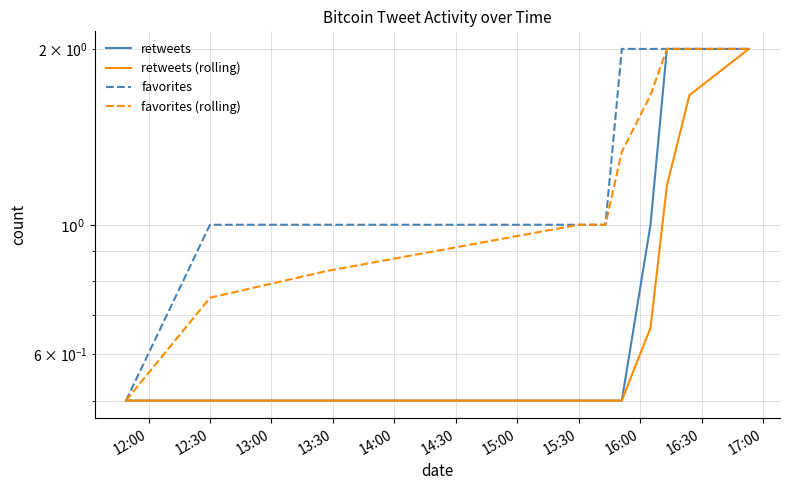

True or false: favorites and retweets intersect in this chart.

False